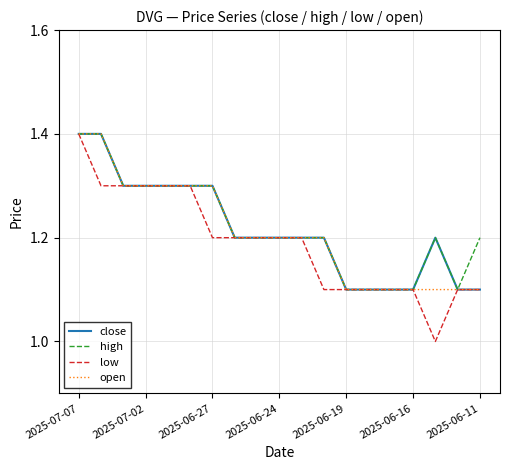

Does the chart display data point markers on the line(s)?

No